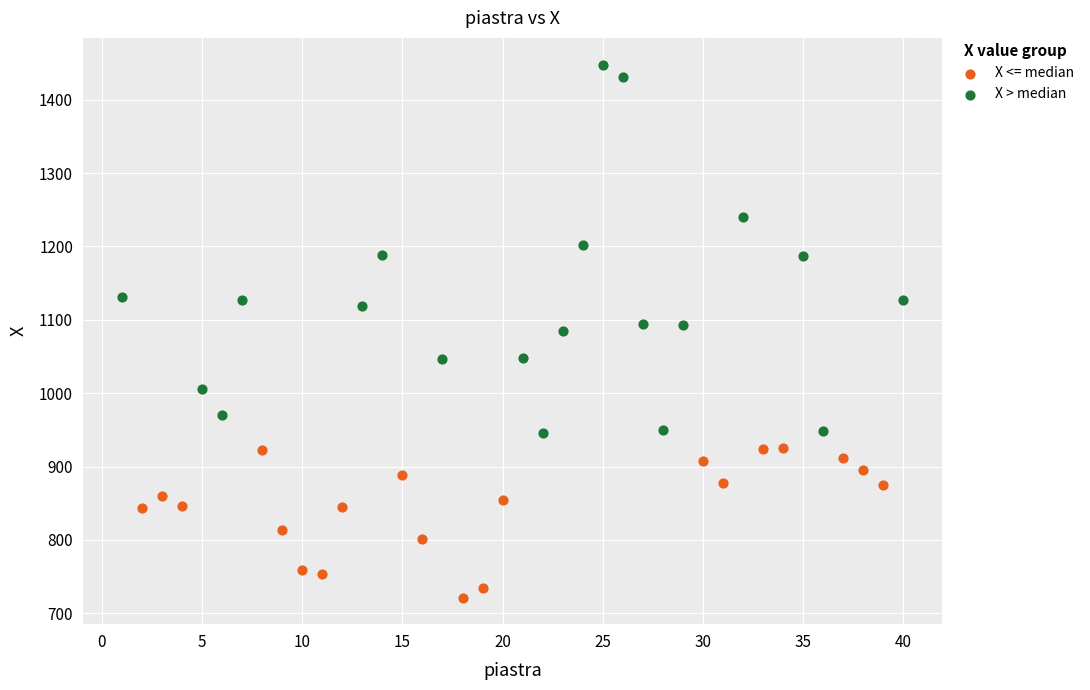

Which series has the largest Y range (max minus min)?

X > median